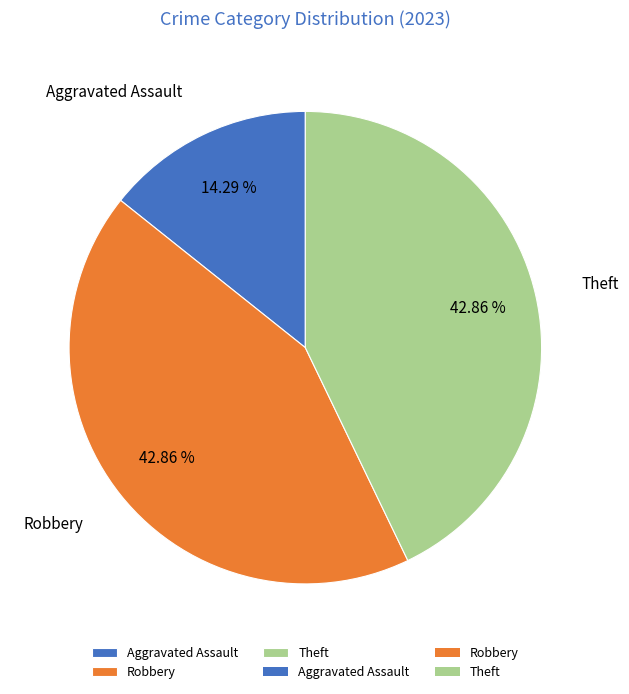

Do Aggravated Assault and Robbery together represent more than half of the pie?

Yes